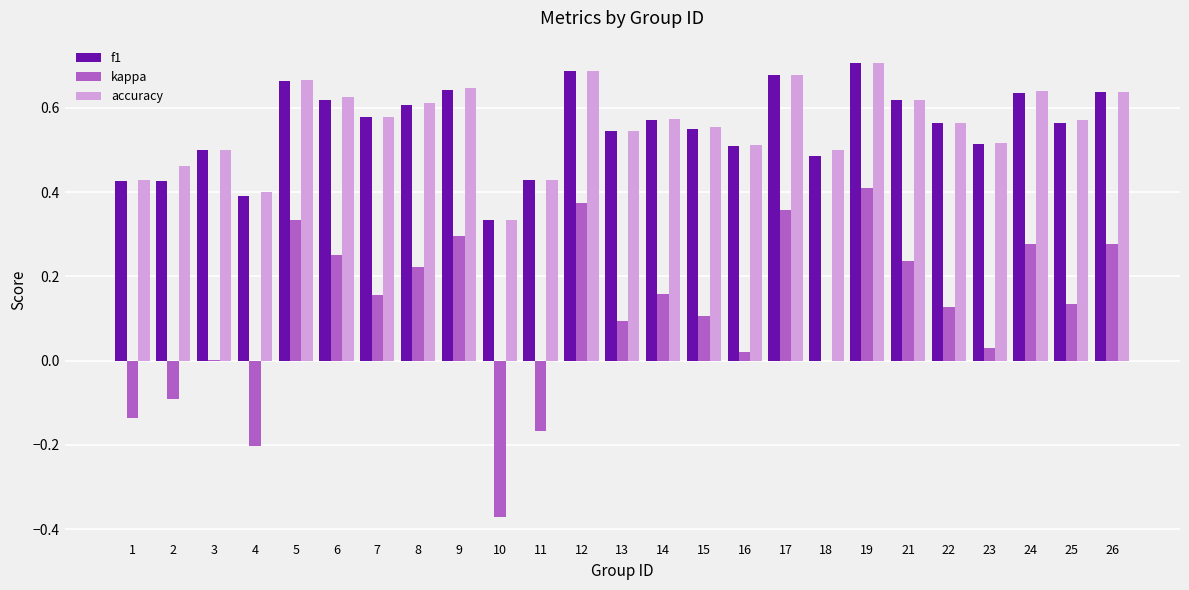

Between 3 and 8, which series saw the biggest shift?

kappa